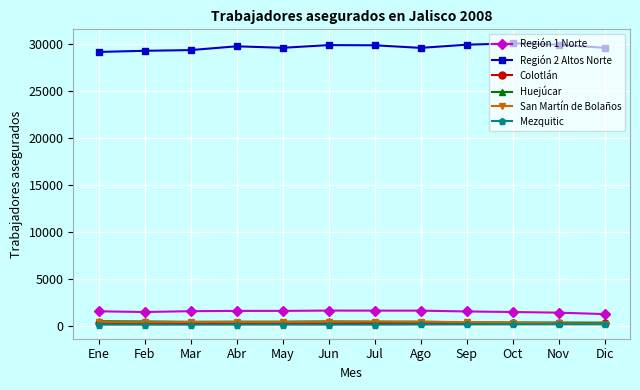

True or false: San Martín de Bolaños and Región 2 Altos Norte cross at least once.

False